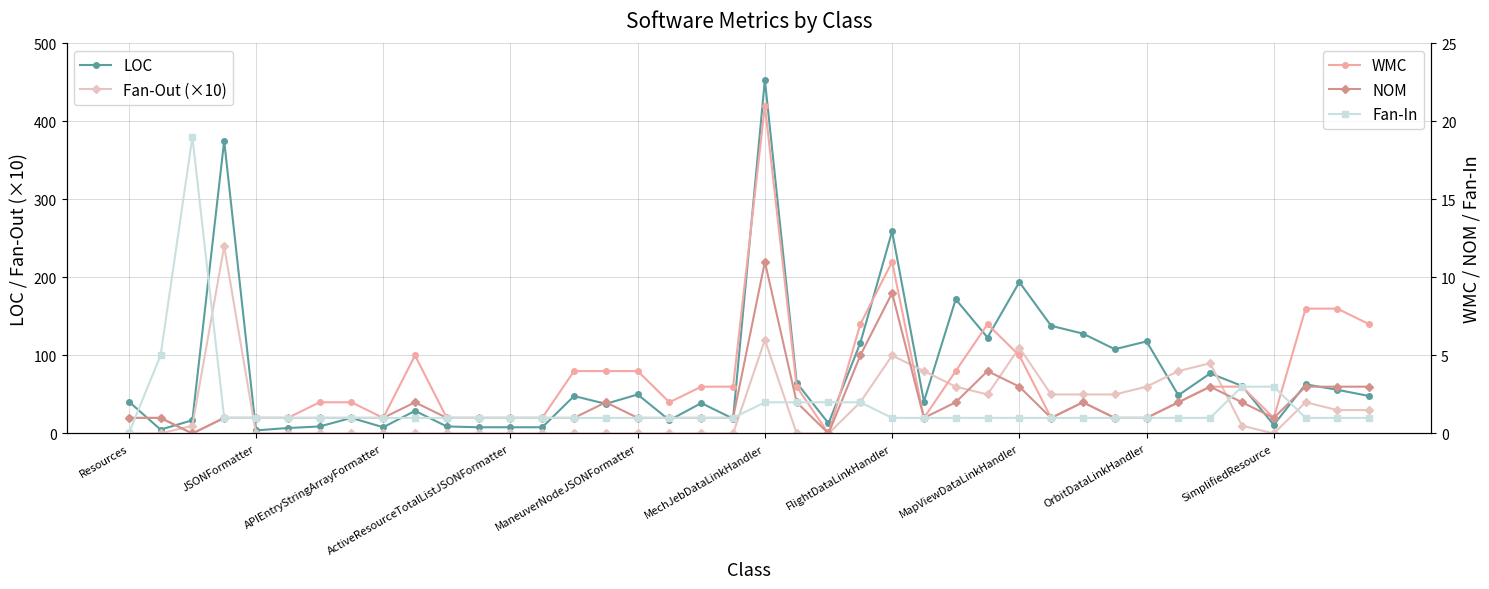

How many interior local peaks does the Fan-Out (×10) series have?

6